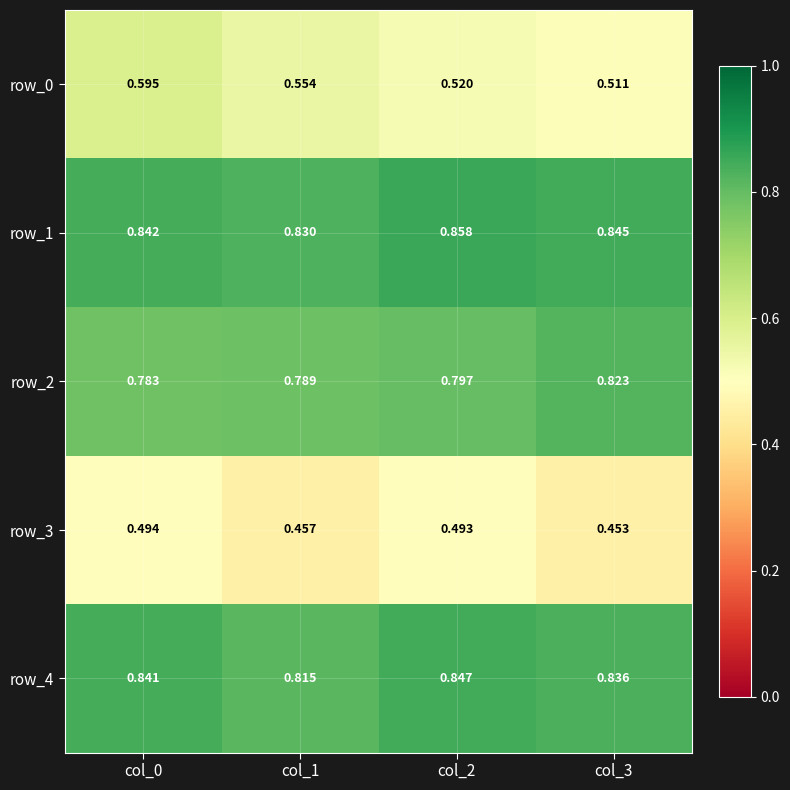

Which series has the widest spread of values?

row_0